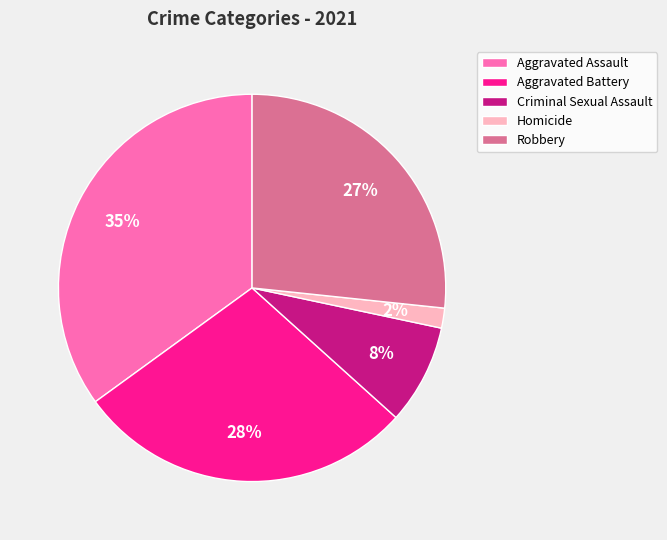

Which slice is the smallest?

Homicide